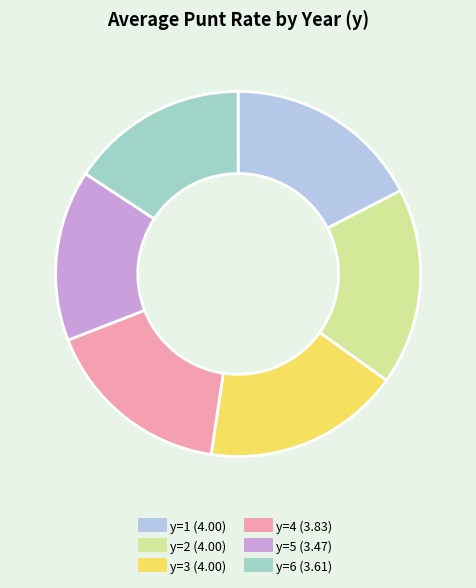

Does any single category account for the majority?

No